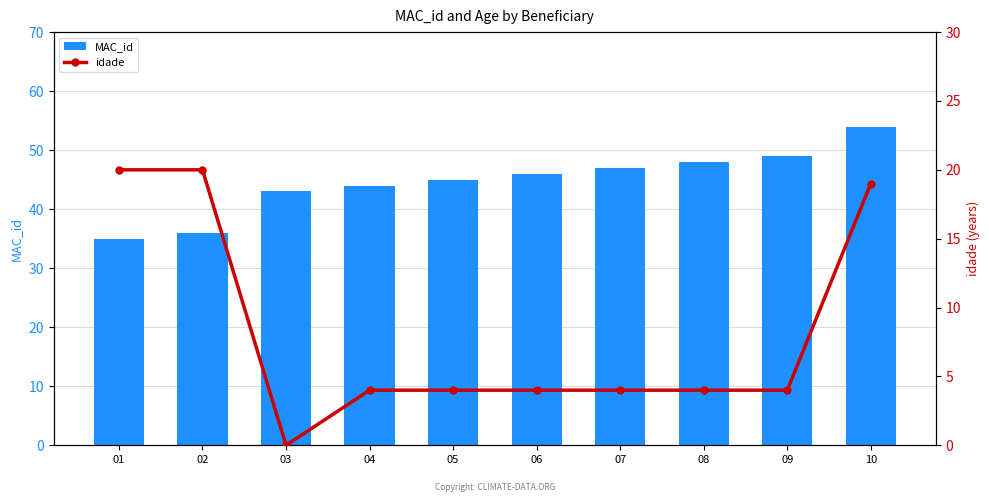

Reading right to left, what are all the values shown in this chart?

MAC_id: 54	49	48	47	46	45	44	43	36	35
idade: 19	4	4	4	4	4	4	0	20	20